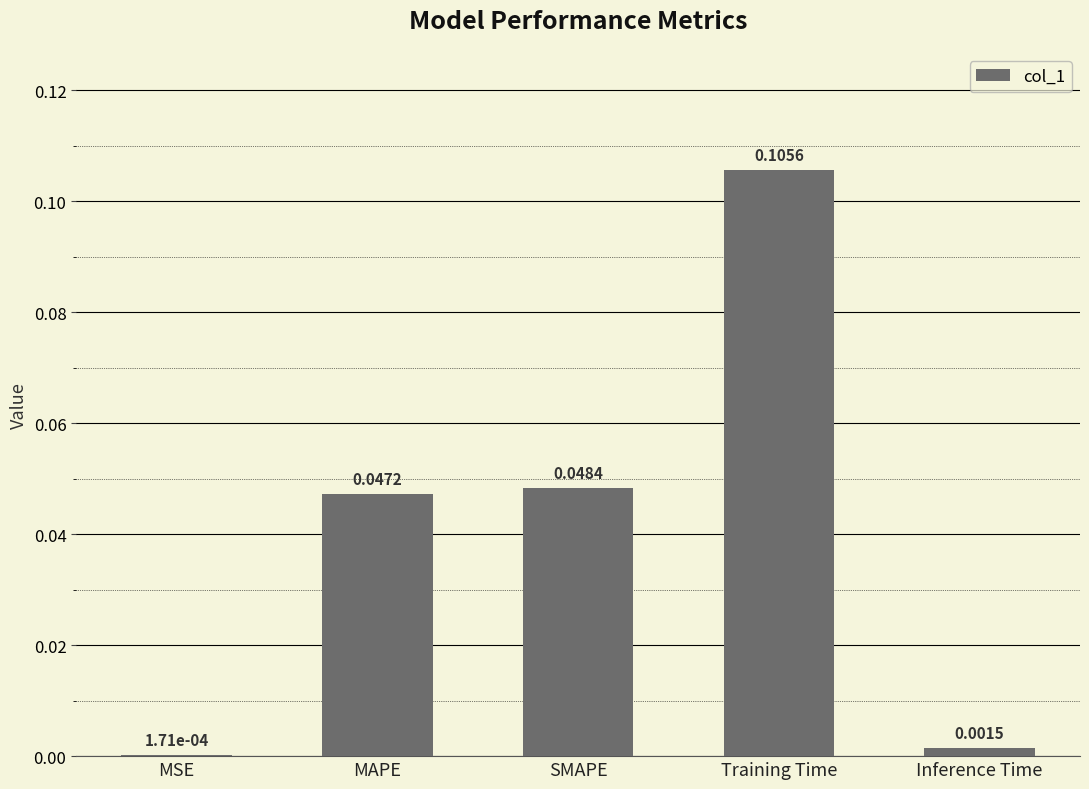

Where is the data nearest to the value 0?

MSE